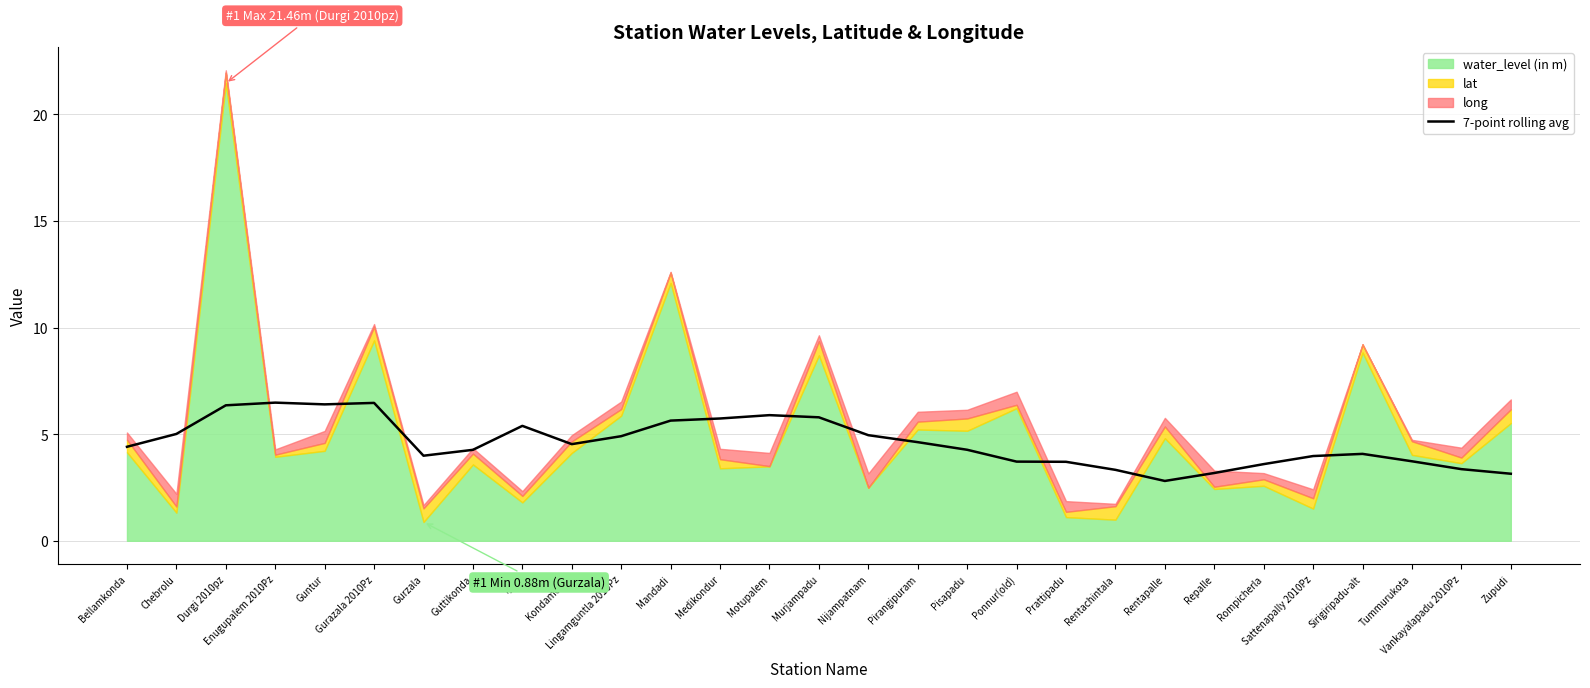

Reading left to right, transcribe all the data shown in this chart.

4.4	5.0	6.4	6.5	6.4	6.5	4.0	4.3	5.4	4.5	4.9	5.6	5.7	5.9	5.8	5.0	4.6	4.3	3.7	3.7	3.3	2.8	3.2	3.6	4.0	4.1	3.7	3.4	3.1